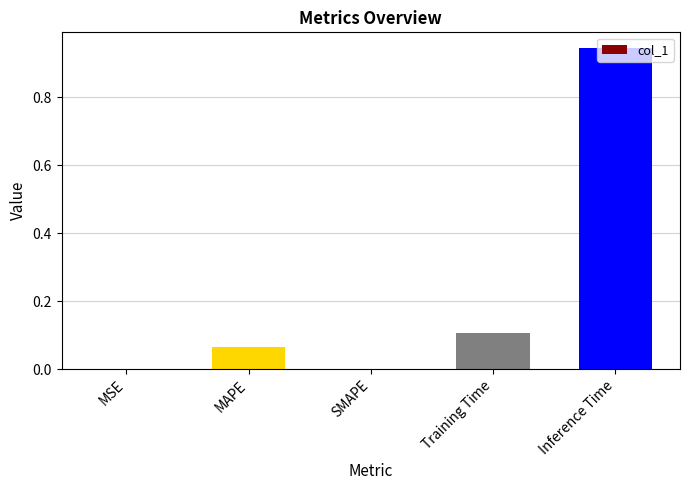

The chart shows a value of 0.3 at Inference Time. True or false?

False